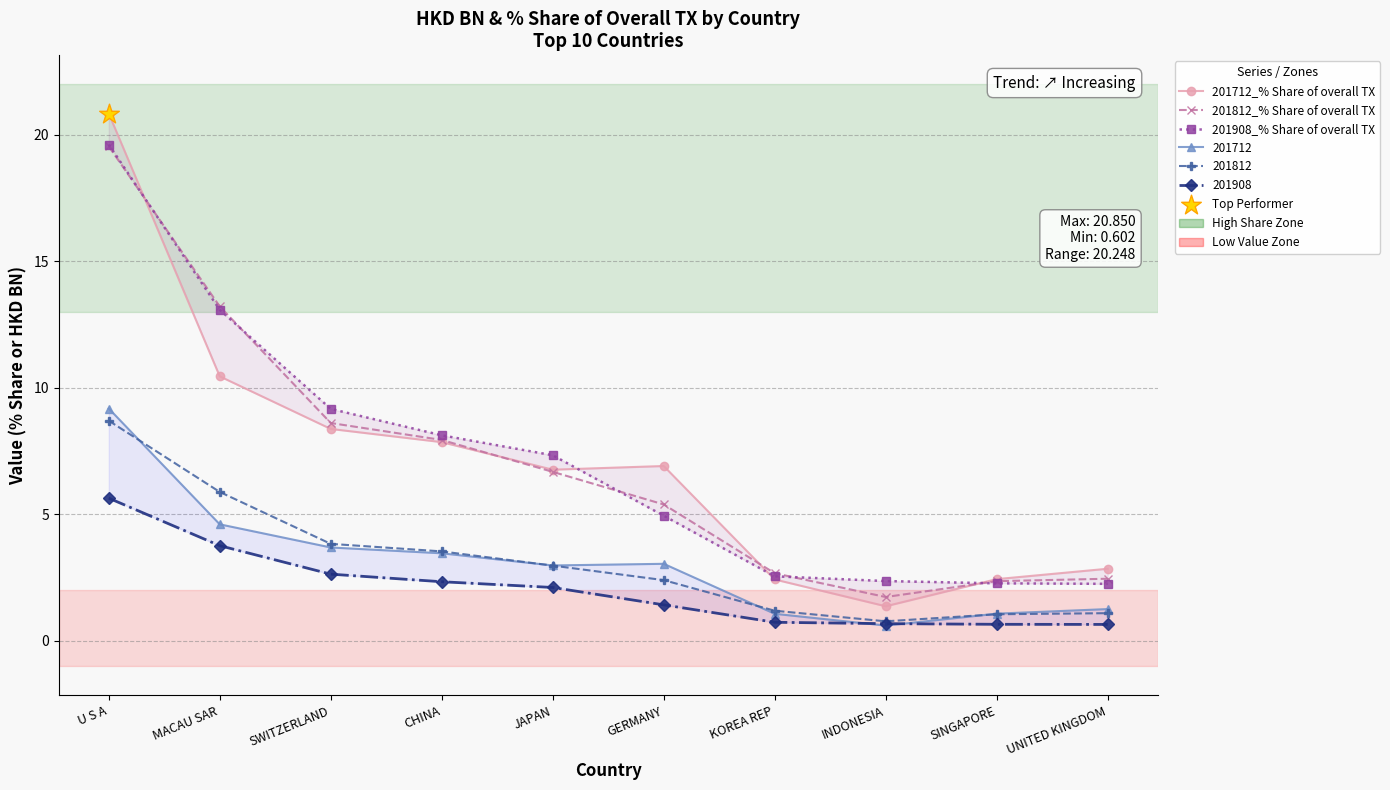

At how many categories does at least one series exceed 6?

6